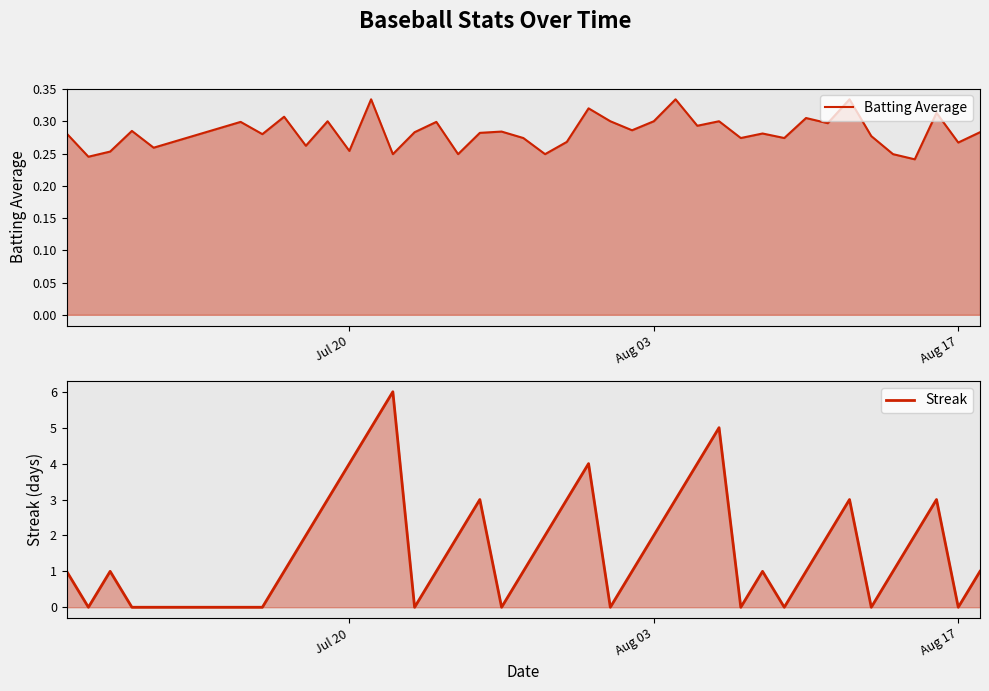

How many lines are shown in the chart?

2